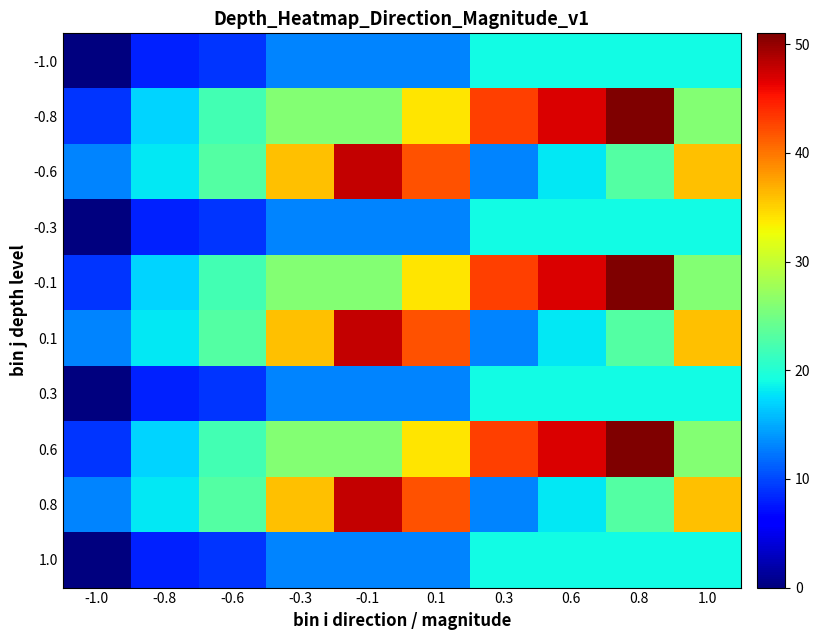

Which series has the largest total across all categories?

-0.8